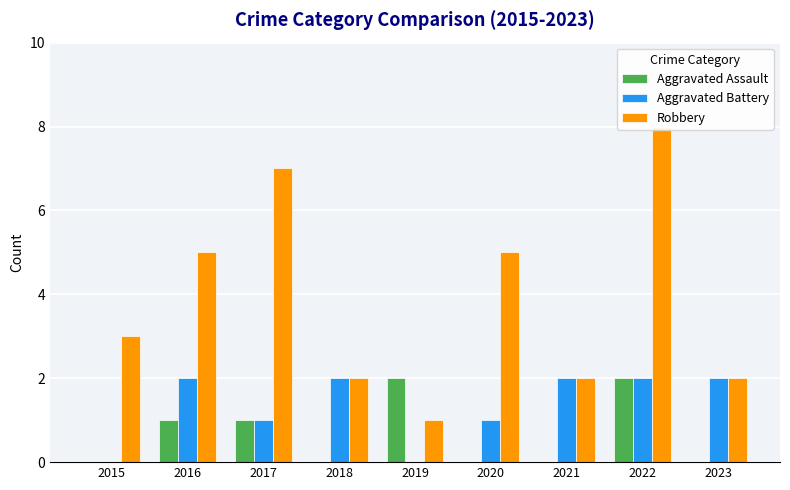

How many bars are there in total?

27